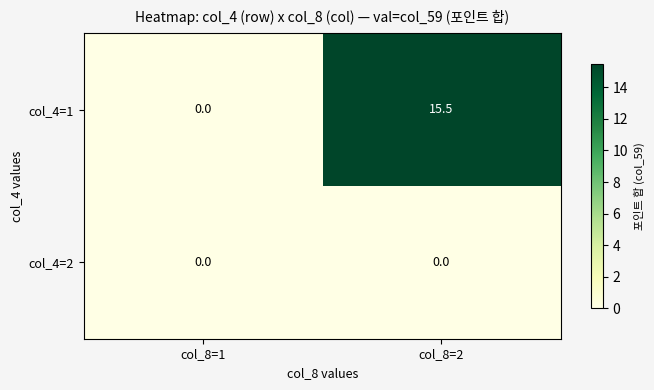

How many distinct data groups are displayed?

2